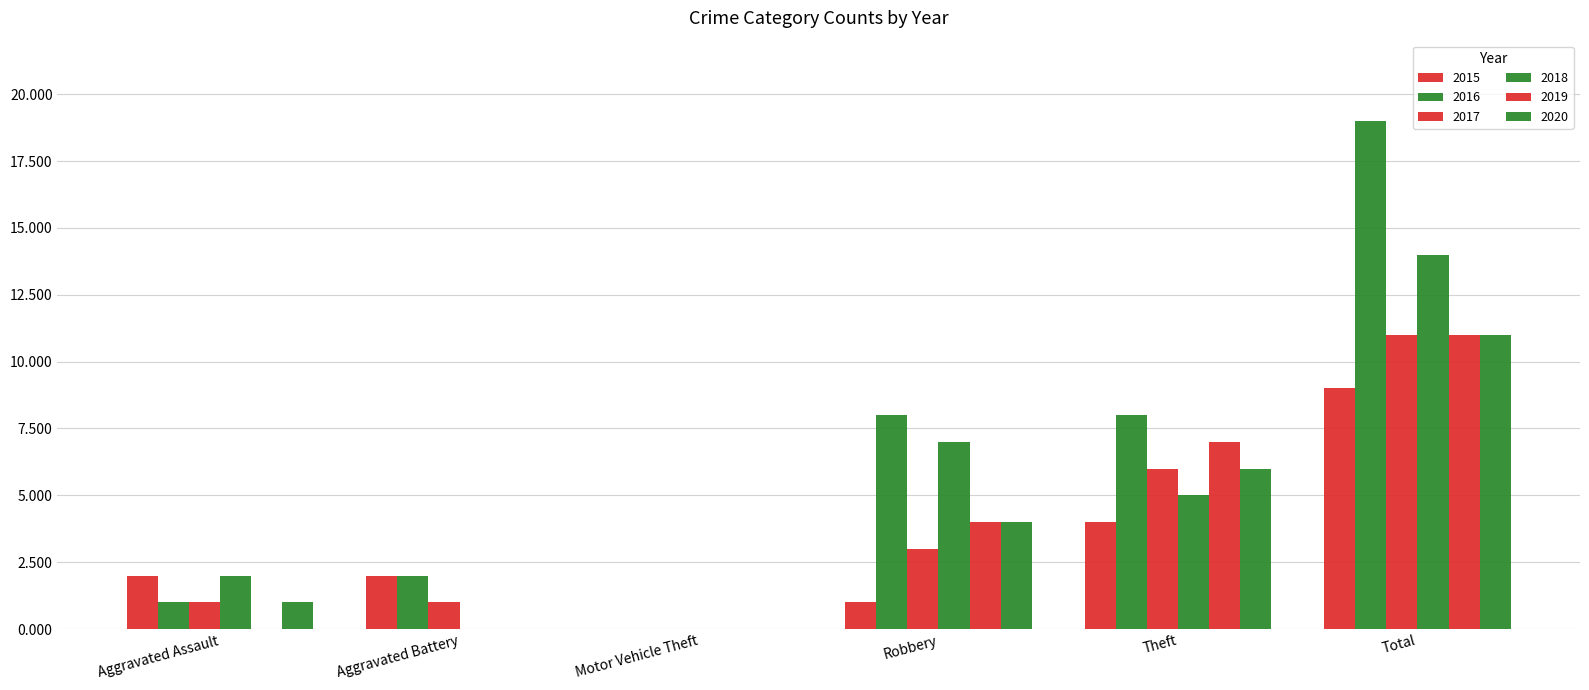

What is the label of the 2nd bar from the right?

Theft